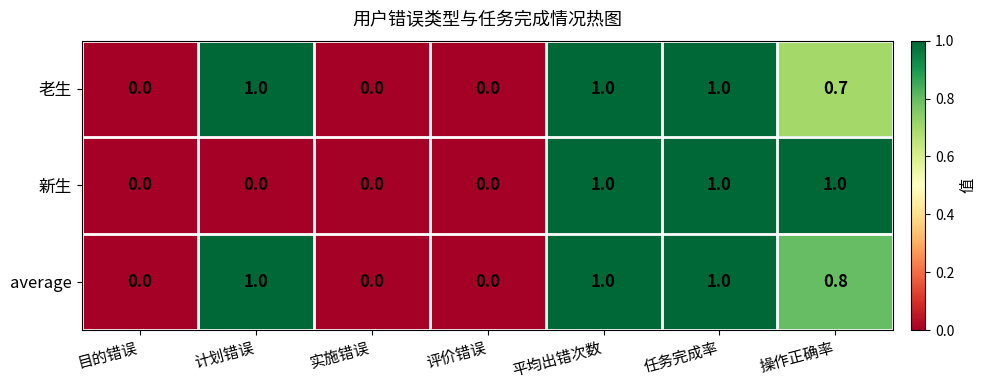

Rank the series at 操作正确率 from lowest to highest value.

老生, average, 新生